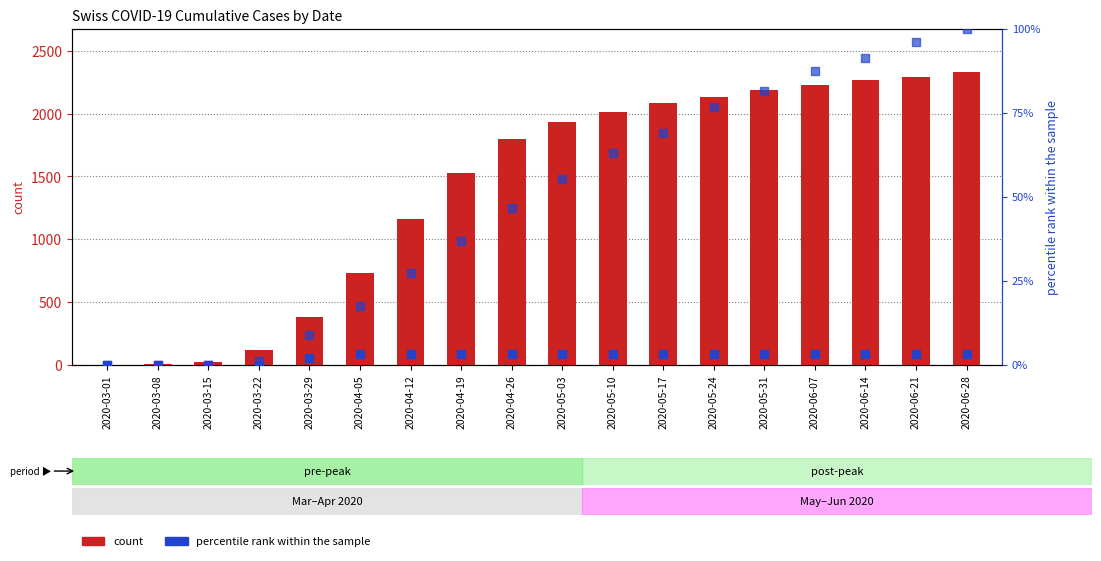

Which series contains the lowest Y value?

CH count